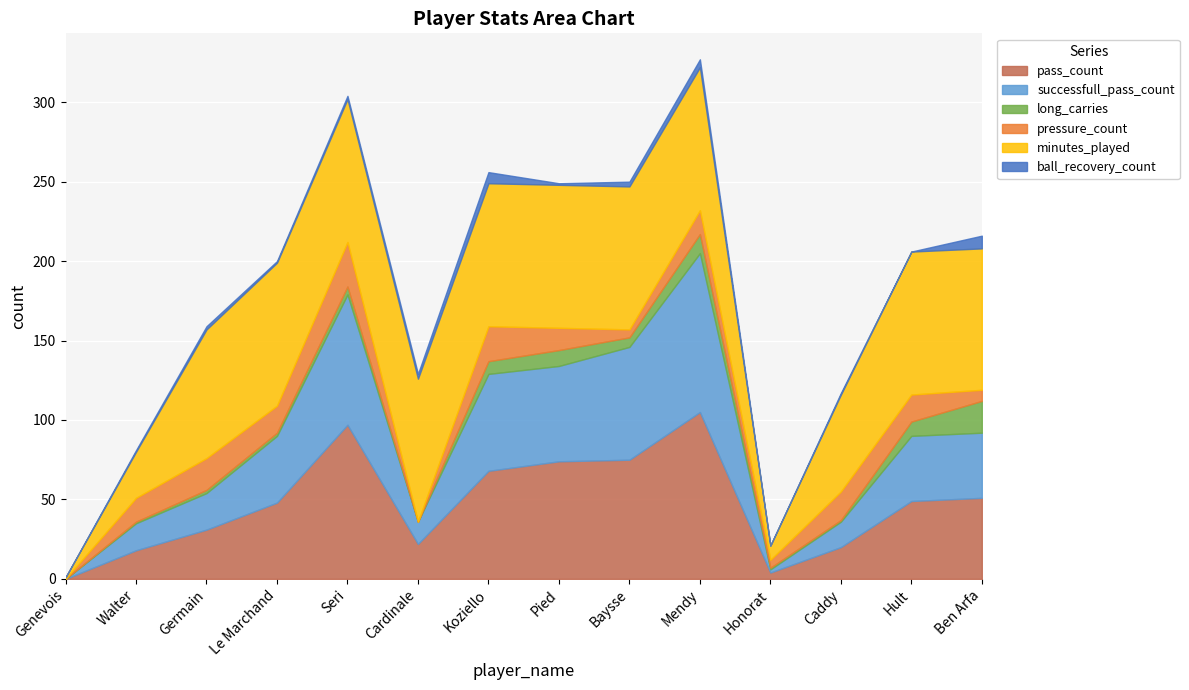

The pressure_count series shows 0 at Genevois. True or false?

True